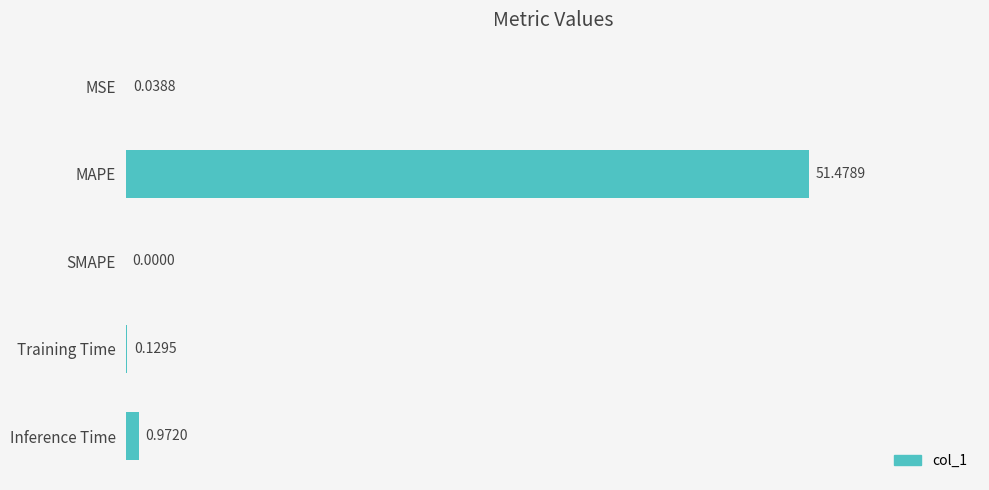

Does the chart contain stacked bars?

No